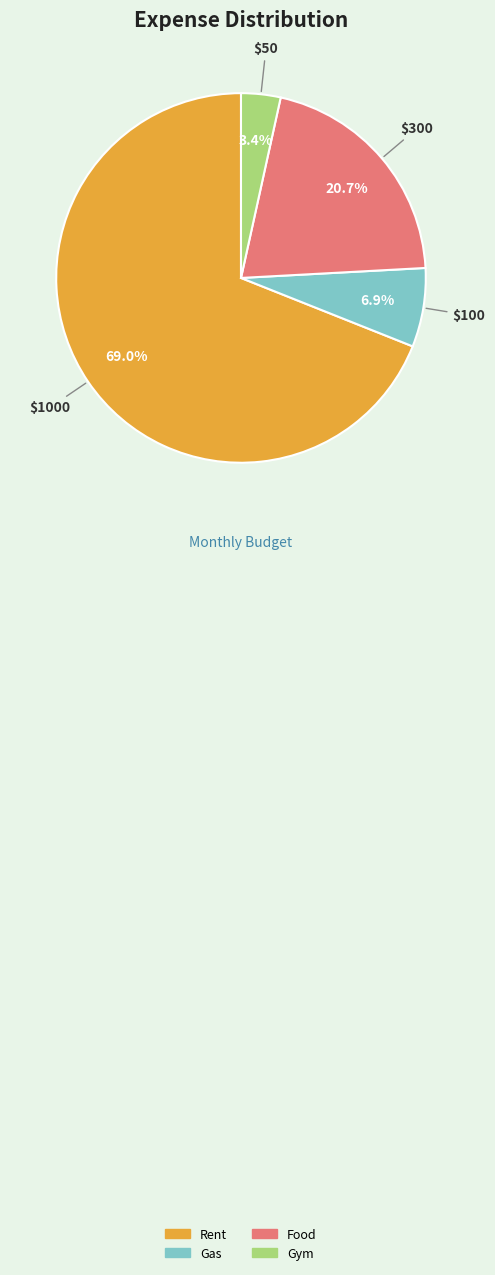

Which slice is the largest?

Rent